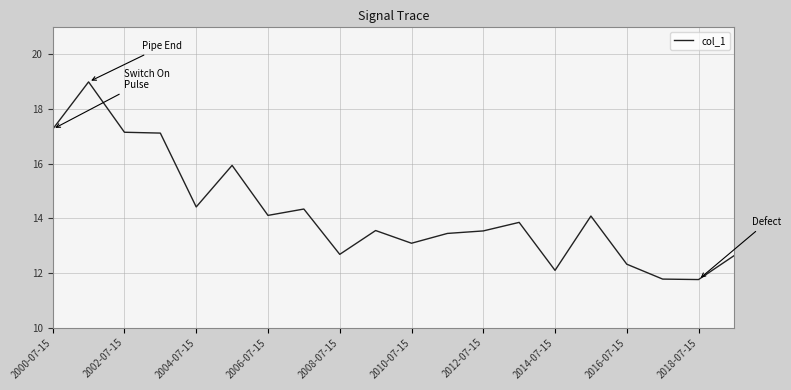

What is the smallest value displayed?

11.8